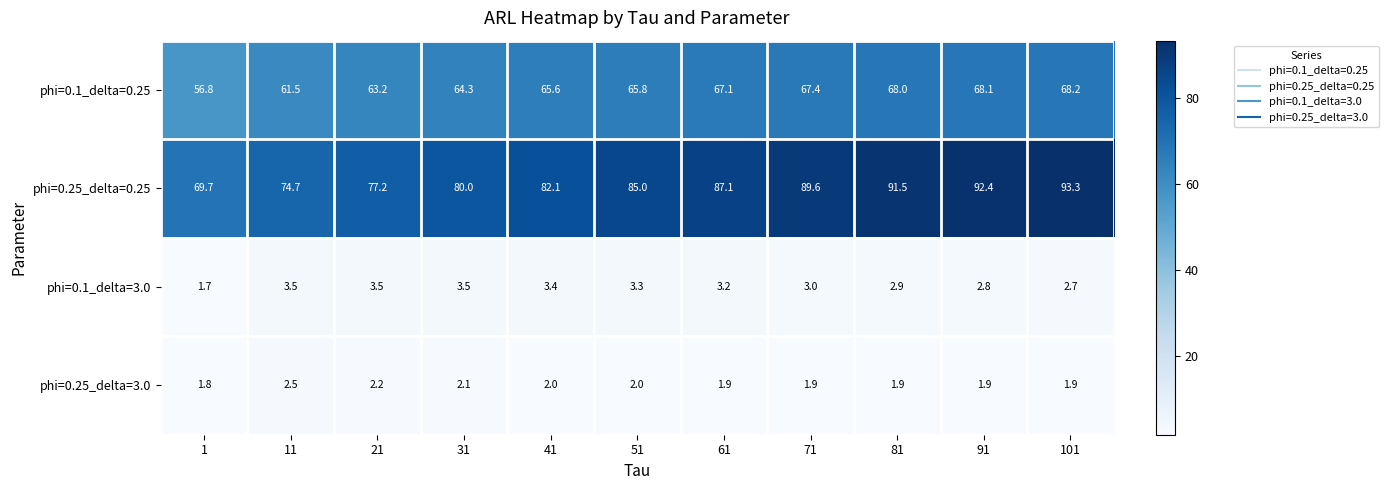

List the series in order of their peak value, lowest first.

phi=0.25_delta=3.0, phi=0.1_delta=3.0, phi=0.1_delta=0.25, phi=0.25_delta=0.25